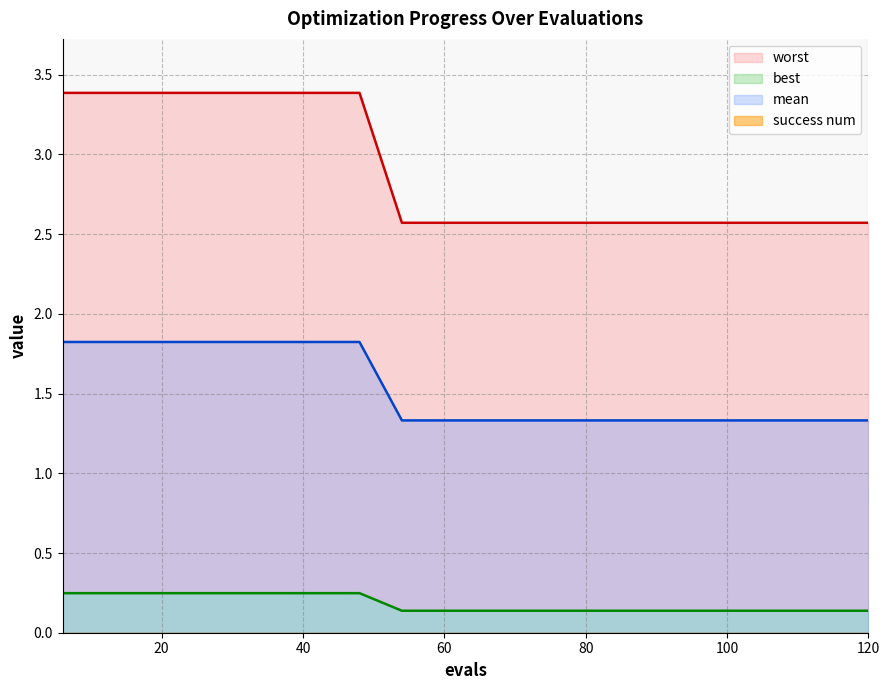

What is the highest value of the mean series?

1.8